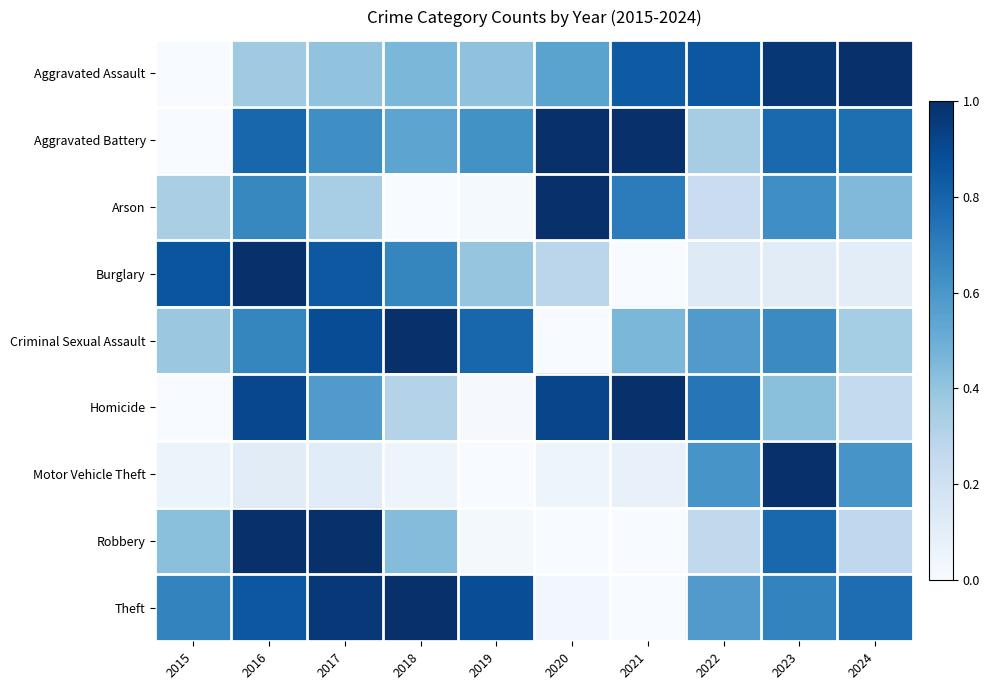

Between 2016 and 2022, which series saw the biggest shift?

Burglary